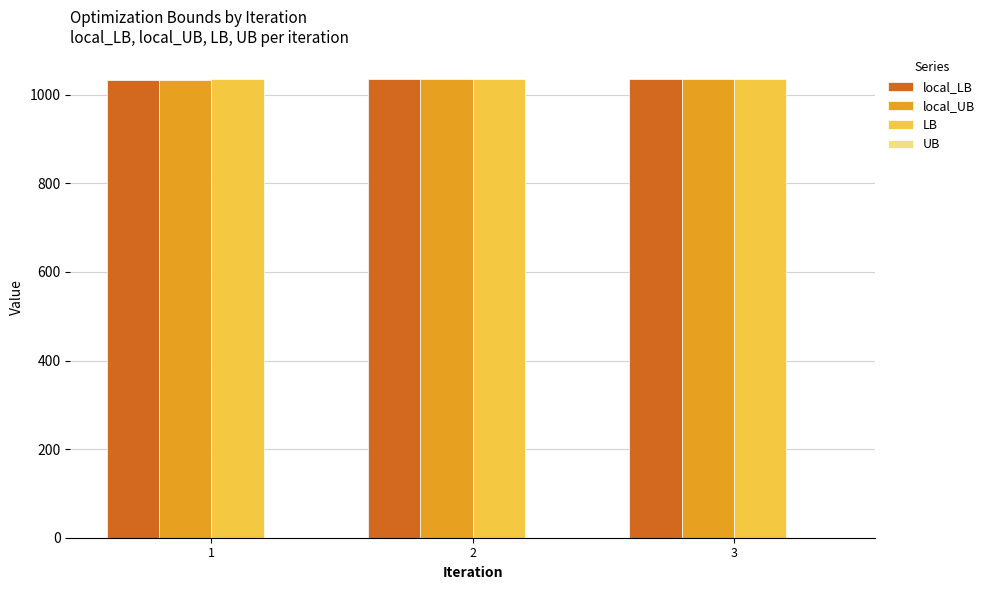

What is the maximum value for LB?

1034.9